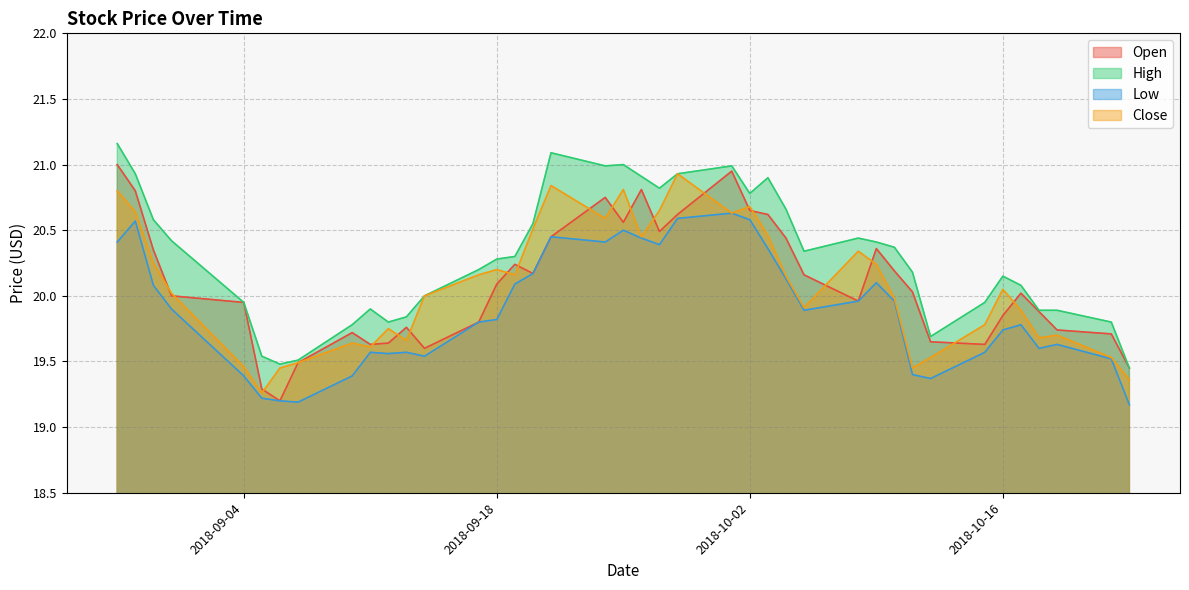

At which category is the sum across all series the highest?

2018-08-28